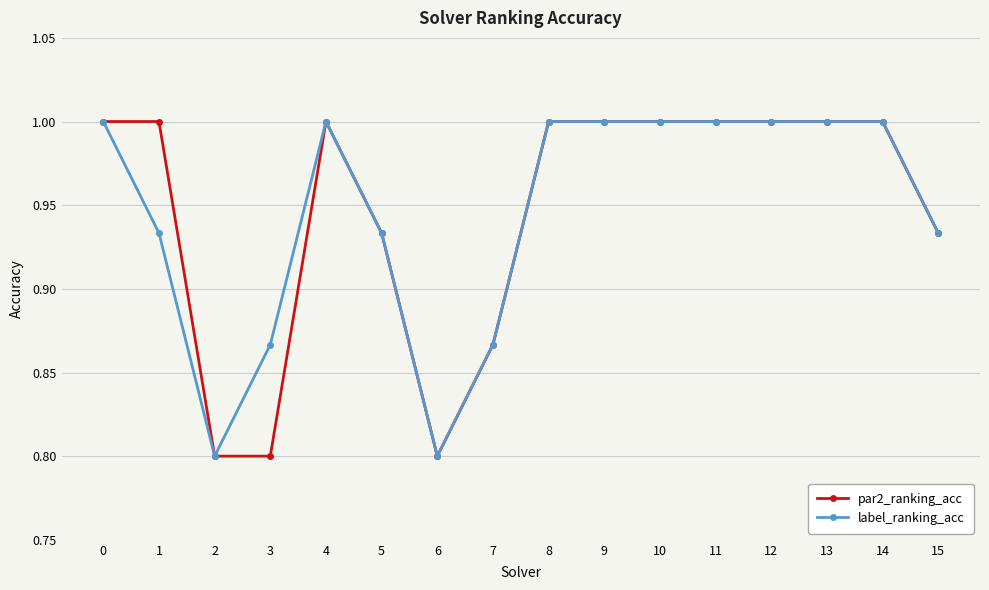

What is the sum of the label_ranking_acc values at 7 and 9?

1.9